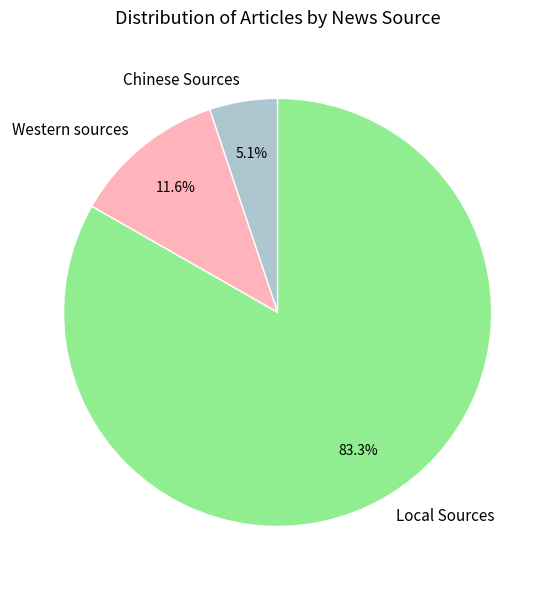

To the nearest percent, what percentage of the pie is Western sources?

12%